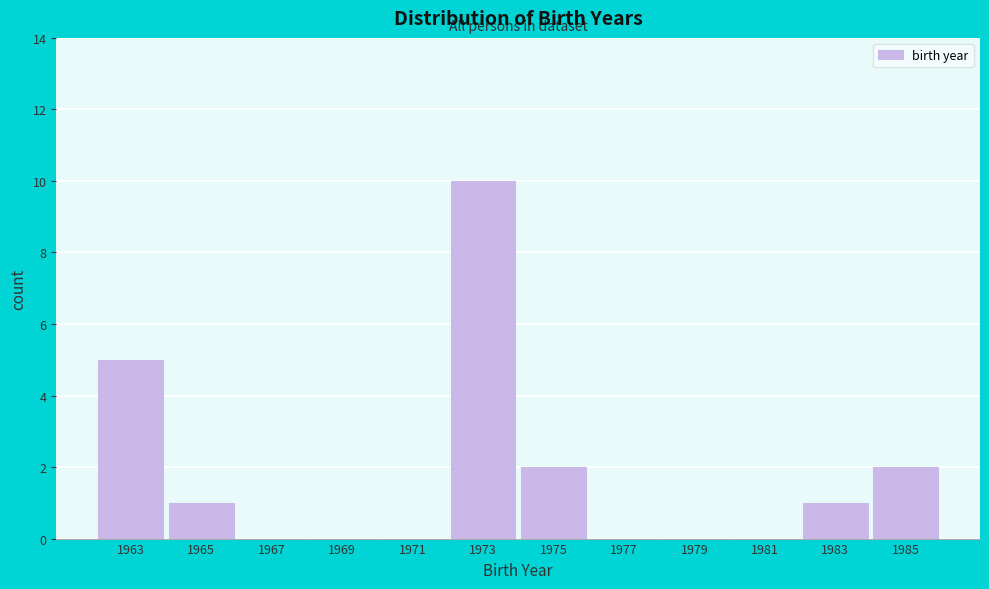

Reading left to right, list all the values displayed in this chart.

1963=5	1965=1	1967=0	1969=0	1971=0	1973=10	1975=2	1977=0	1979=0	1981=0	1983=1	1985=2